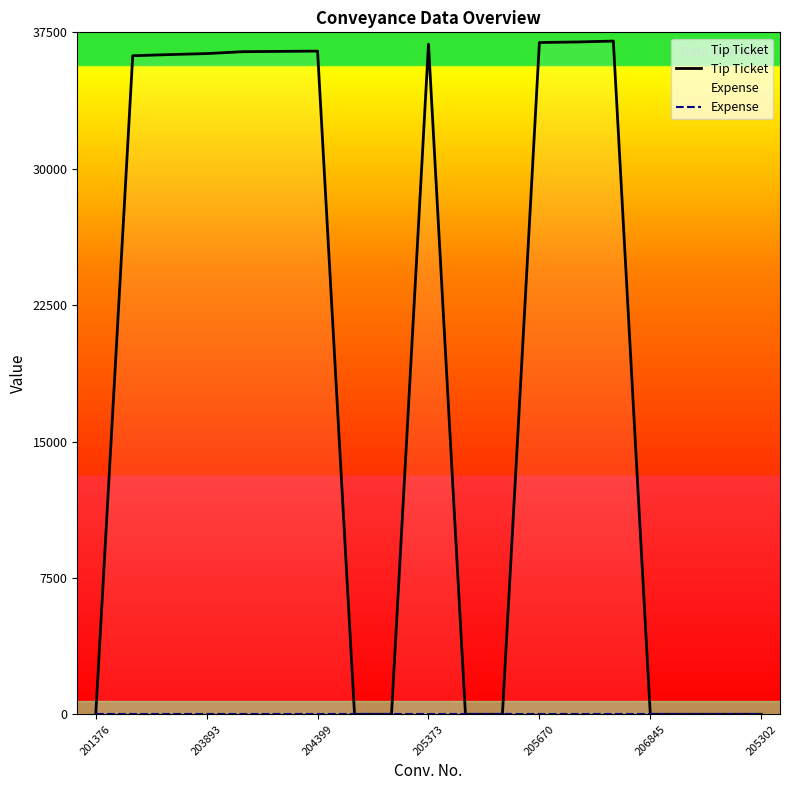

What is the sum of all Tip Ticket values?

365955